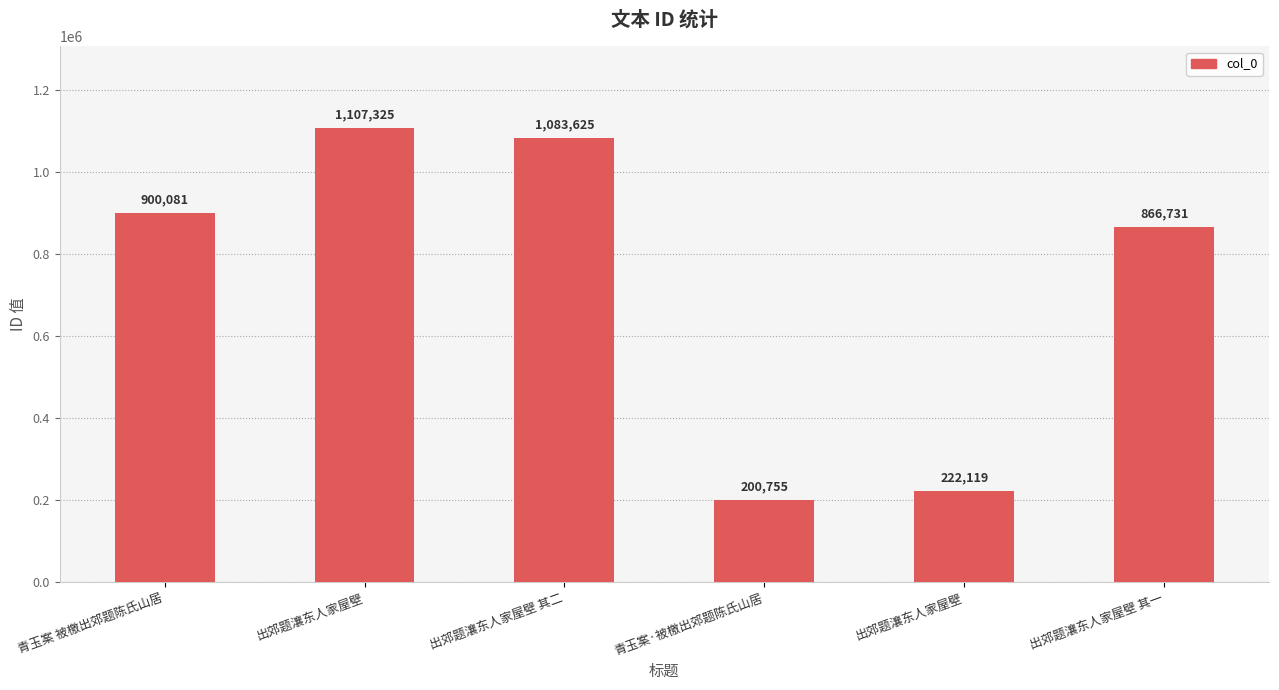

How many bars are there in total?

6